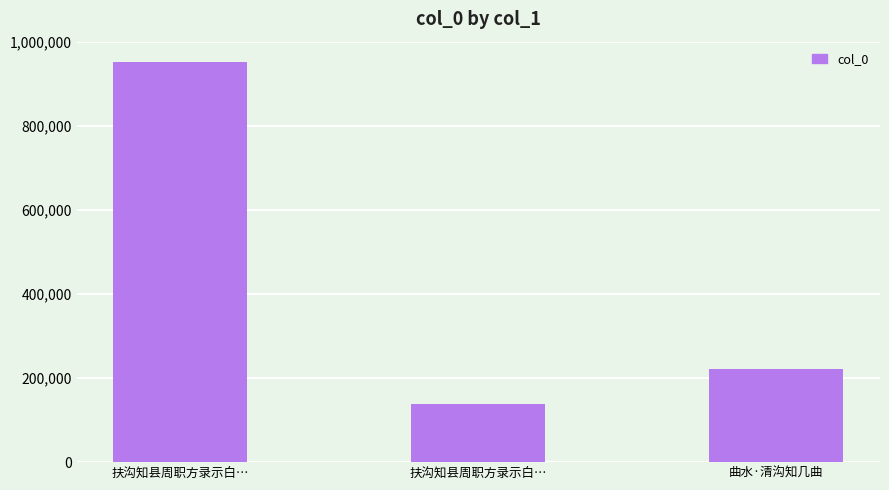

Count the number of categories in the chart.

3